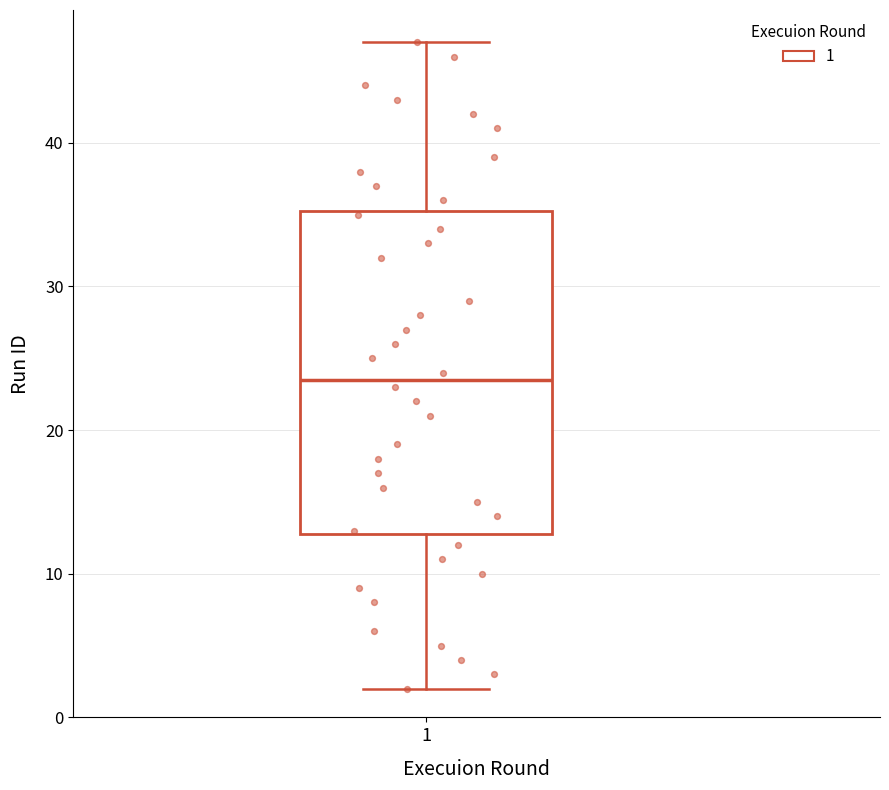

Read this box plot against the y-axis: the position of the median line, the range covered by the box, and the ends of both whiskers. The values are not printed on the chart, so give them approximately, as read against the axis.

median 24, box 13 to 35, whiskers 2 to 47